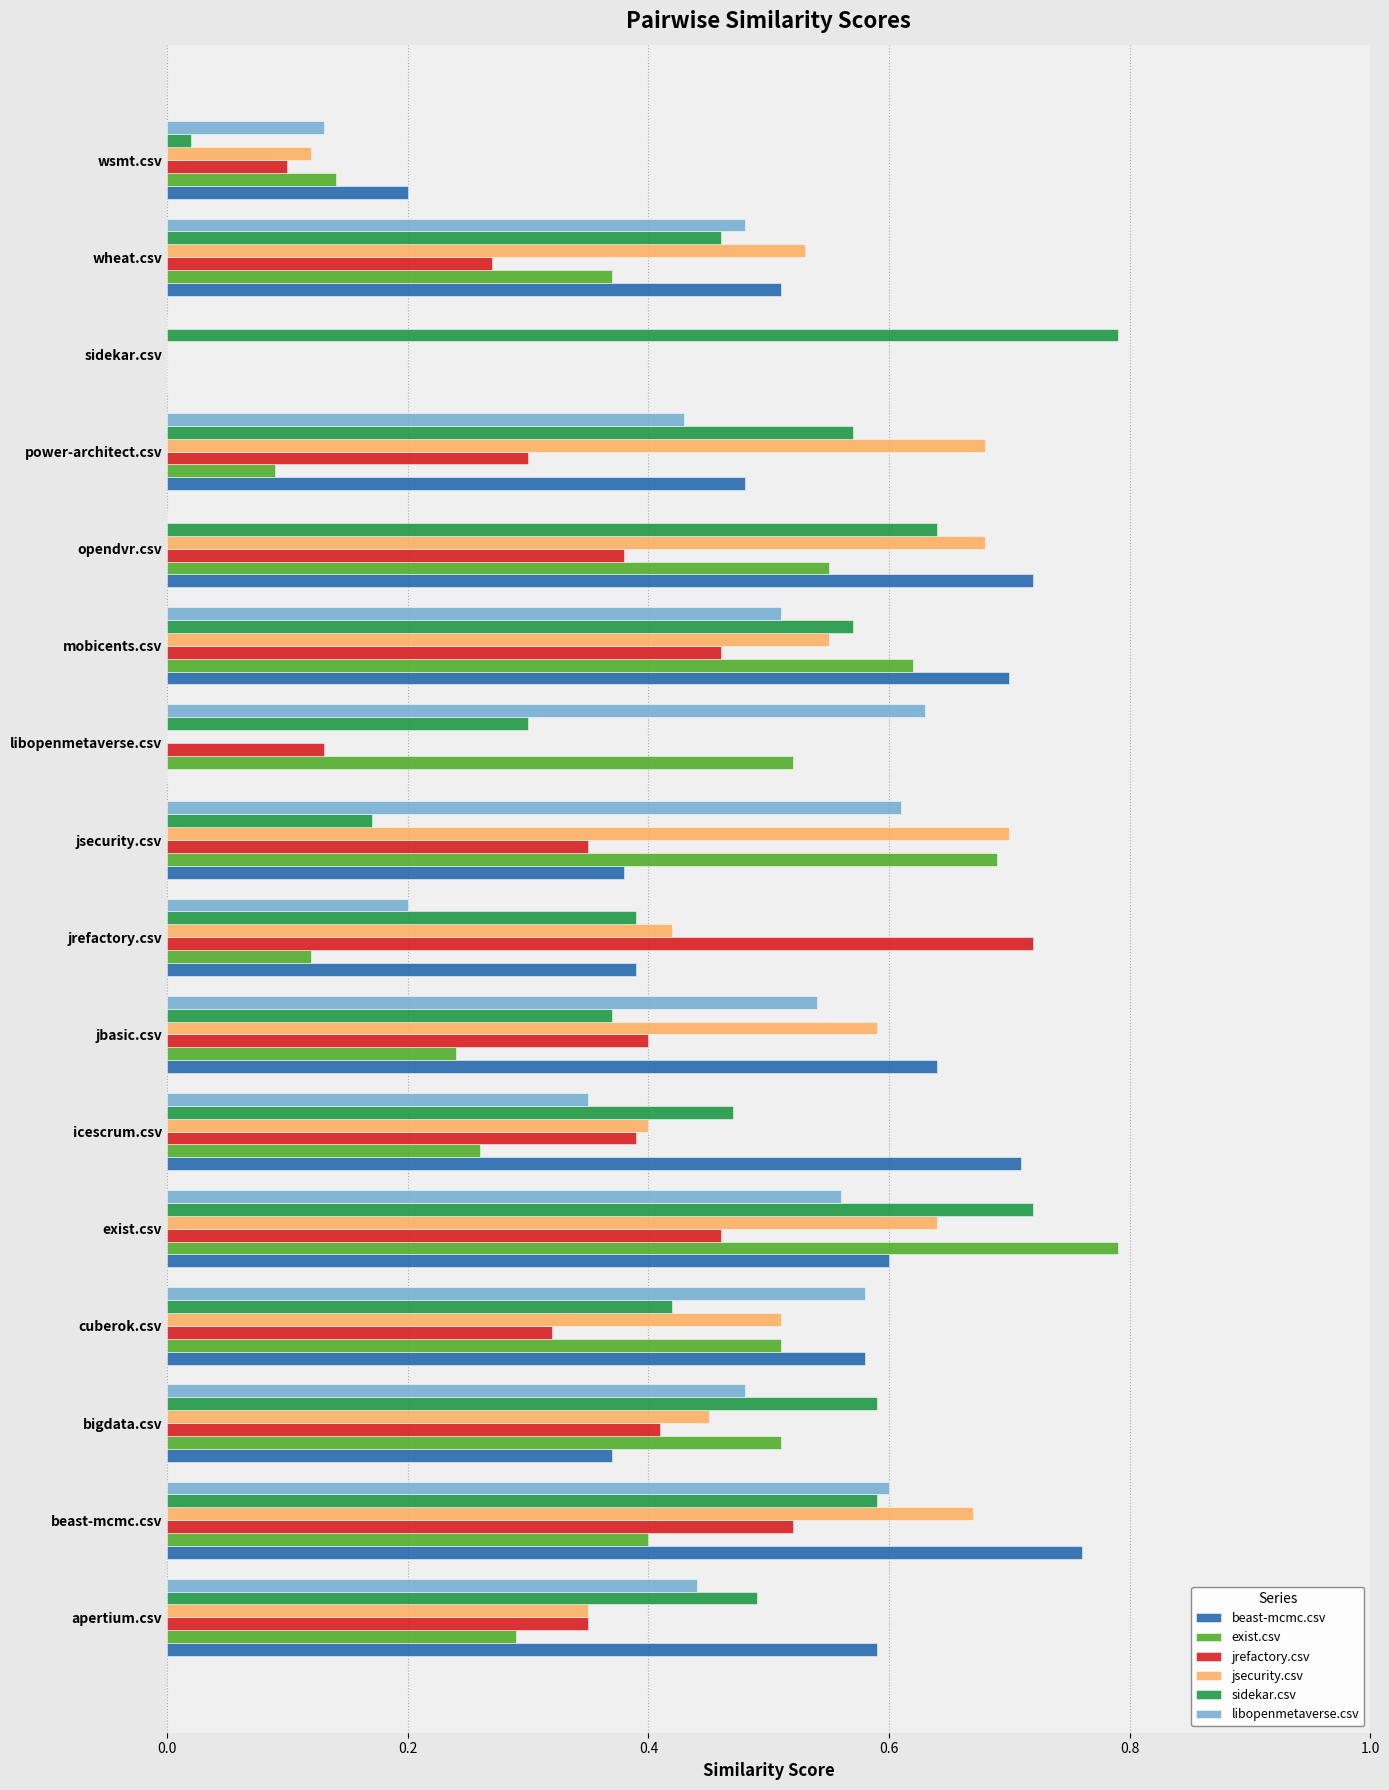

The value of beast-mcmc.csv at icescrum.csv is 0.7. True or false?

True